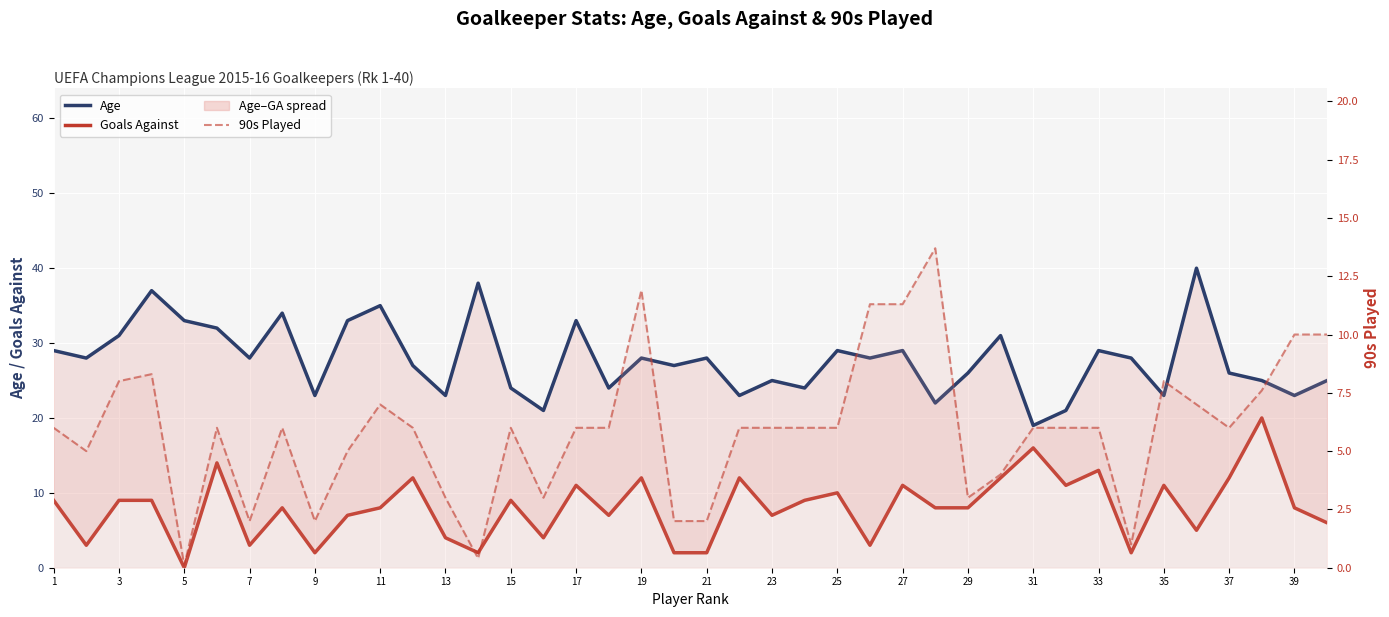

At how many categories does at least one series exceed 38?

1